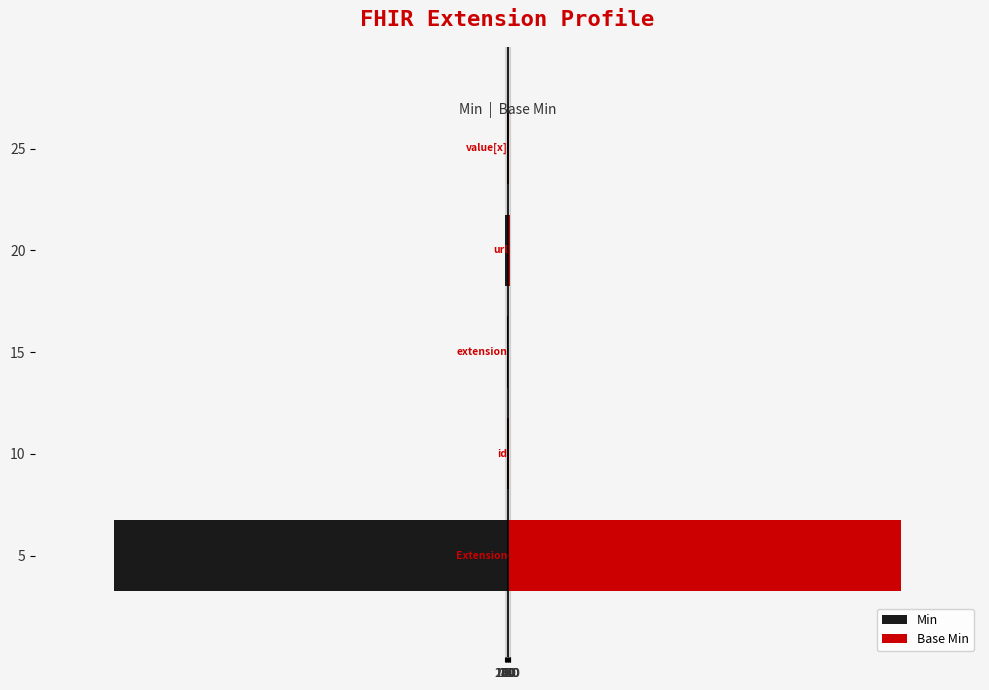

The Base Min series shows 60 at 15. True or false?

True